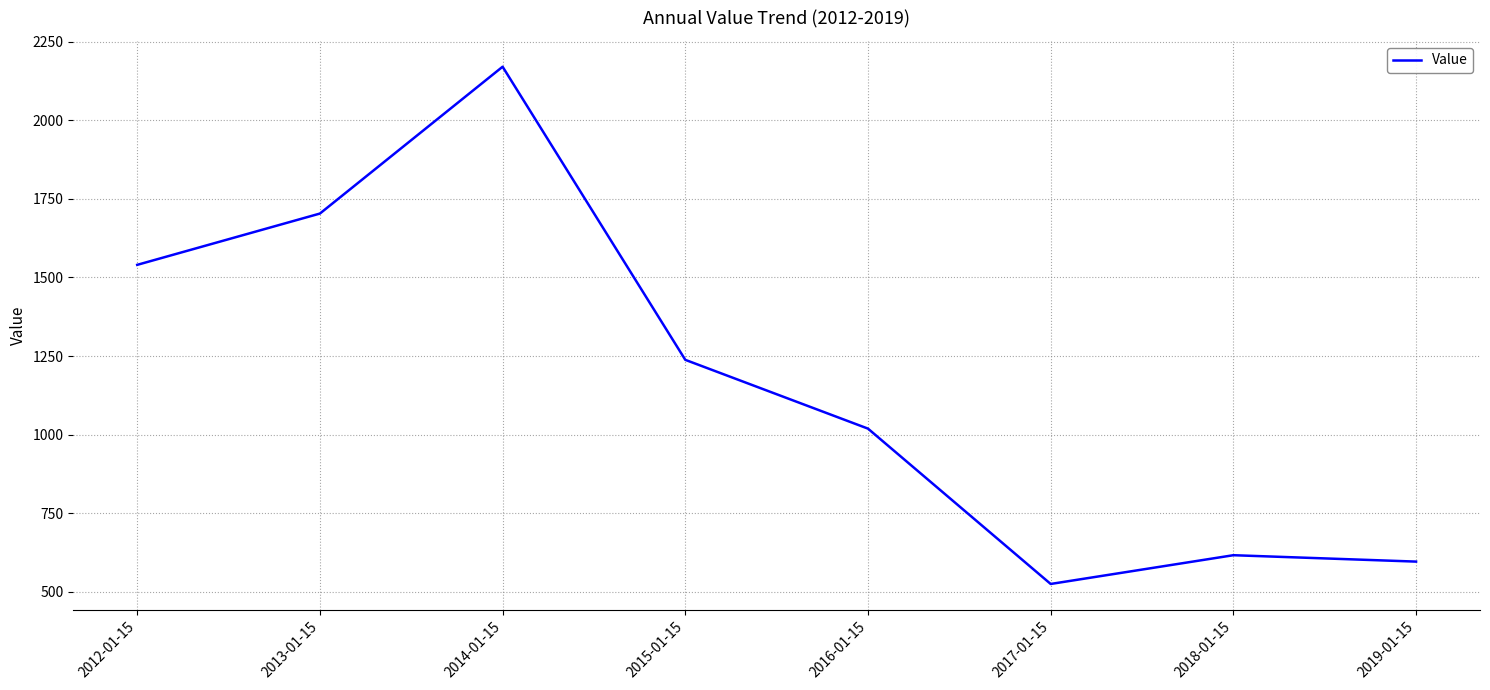

Rank the categories by value from lowest to highest.

2017-01-15, 2019-01-15, 2018-01-15, 2016-01-15, 2015-01-15, 2012-01-15, 2013-01-15, 2014-01-15